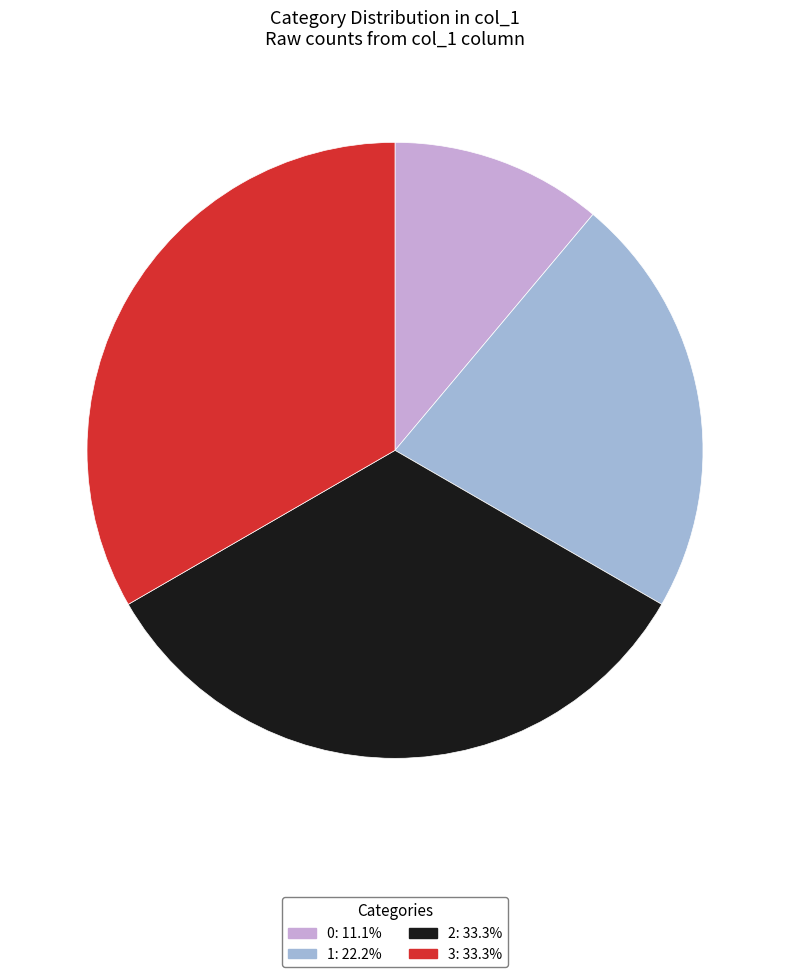

Is there a majority slice in this chart?

No